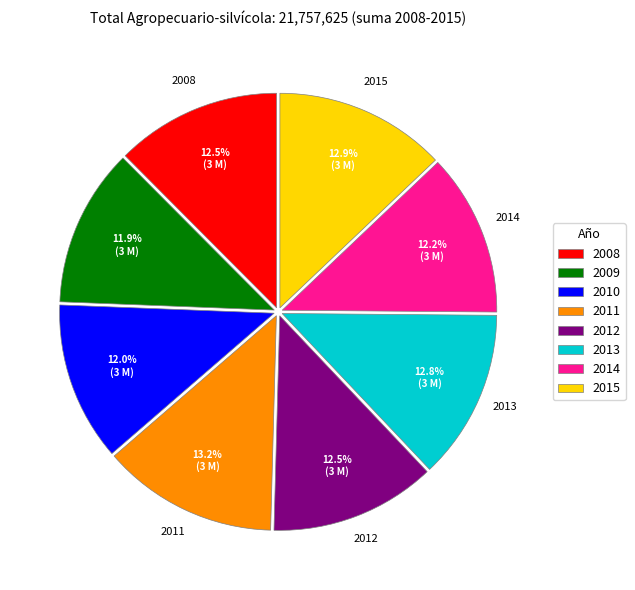

Does 2010 represent more than half of the total?

No